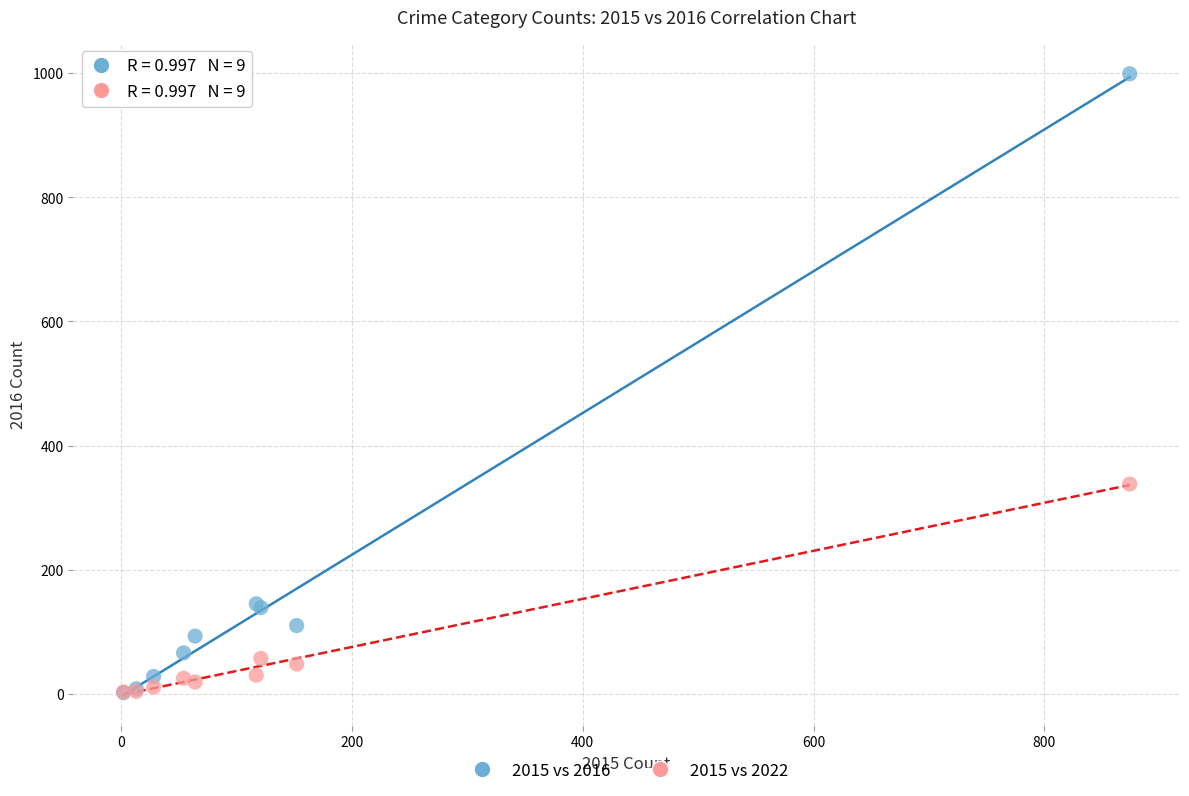

Across all series, what Y value is closest to 500?

338